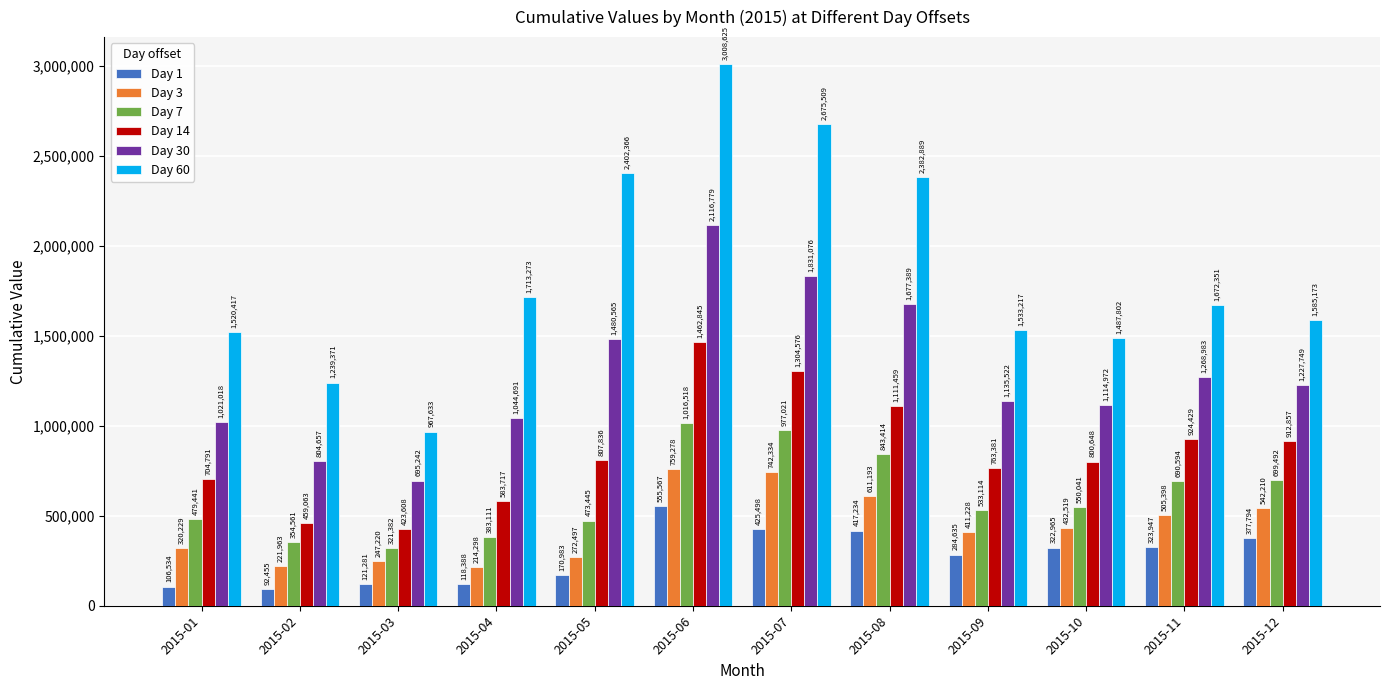

What are all the series names shown in the legend?

Day 1, Day 3, Day 7, Day 14, Day 30, Day 60